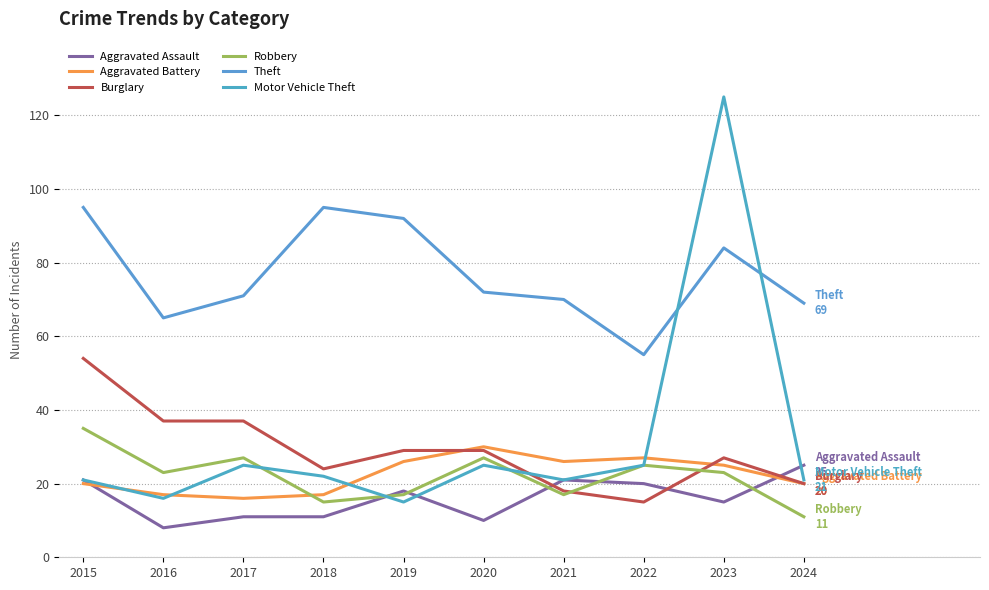

Is this an area chart (filled region under the line)?

No